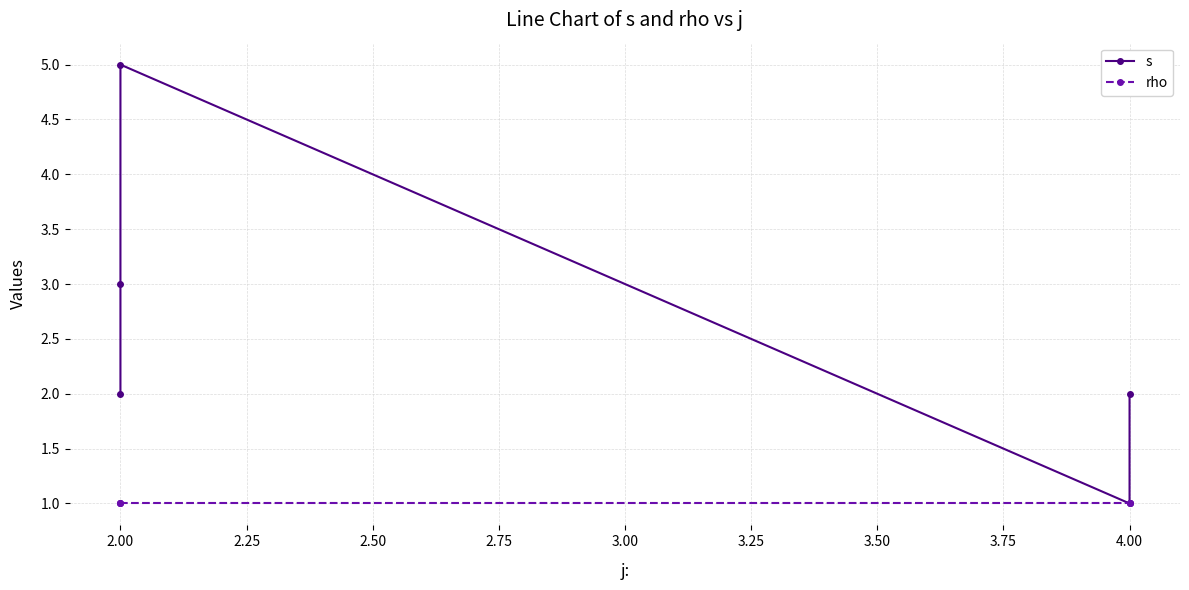

True or false: rho has more than 0 interior local peaks.

False